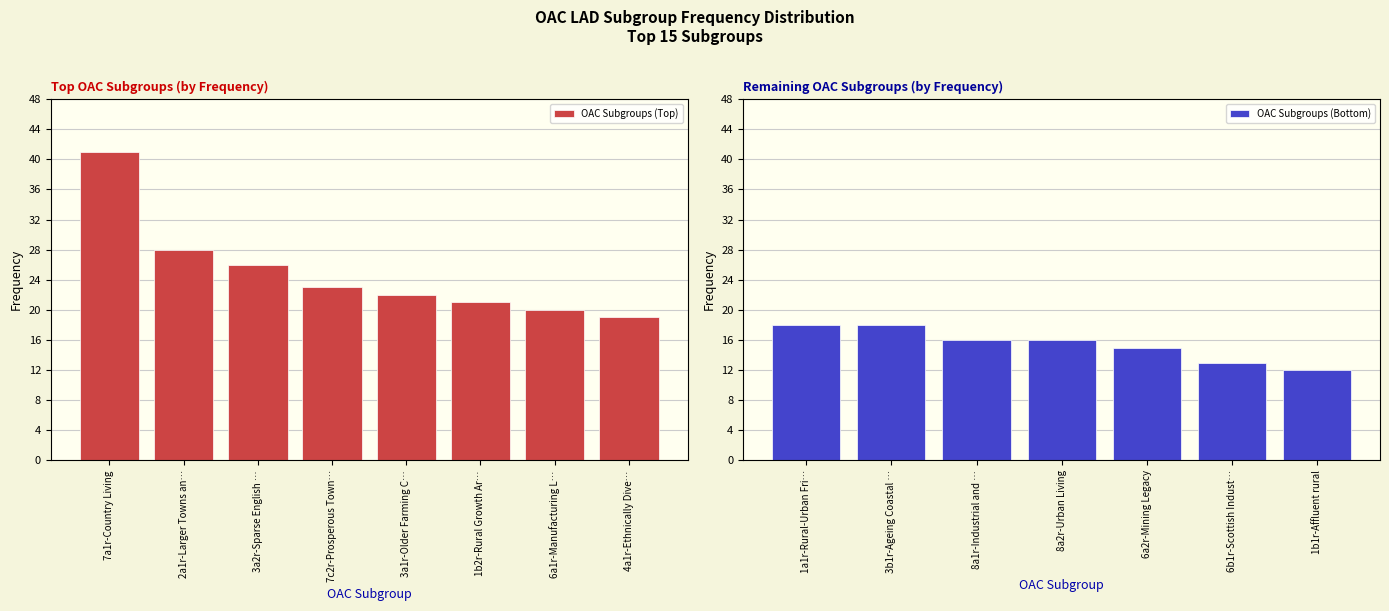

How many values exceed 19?

7